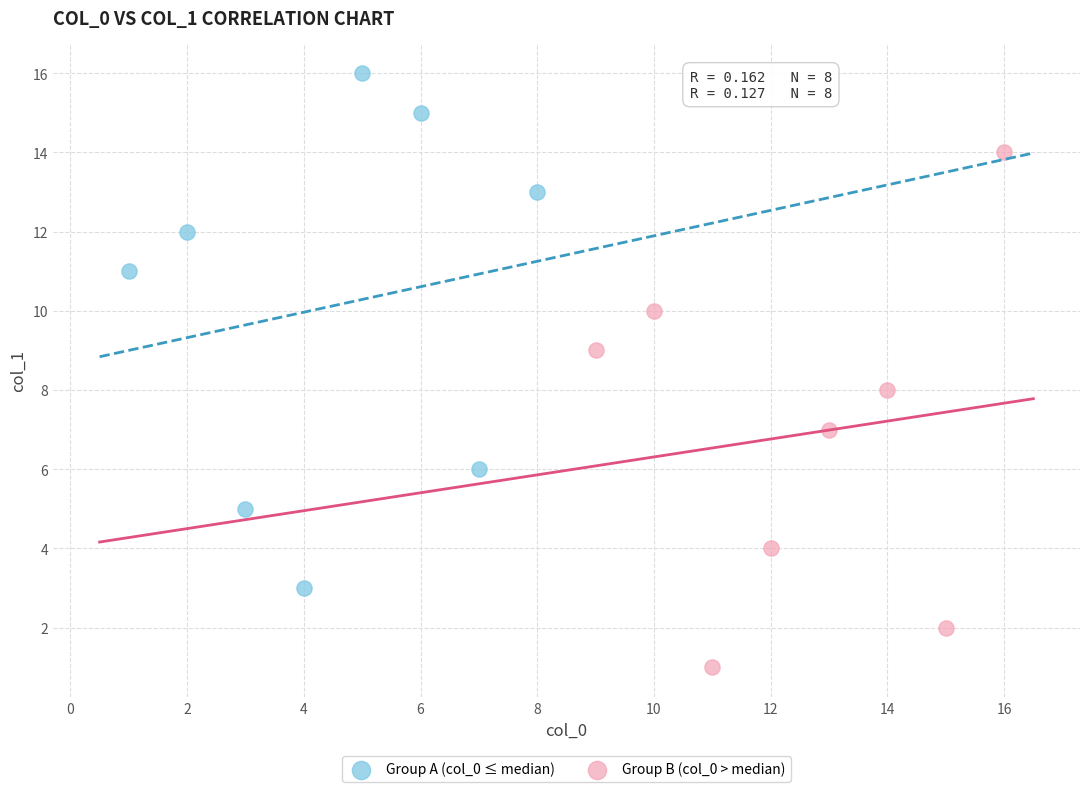

Which series contains the highest Y value?

Group A (col_0 ≤ median)